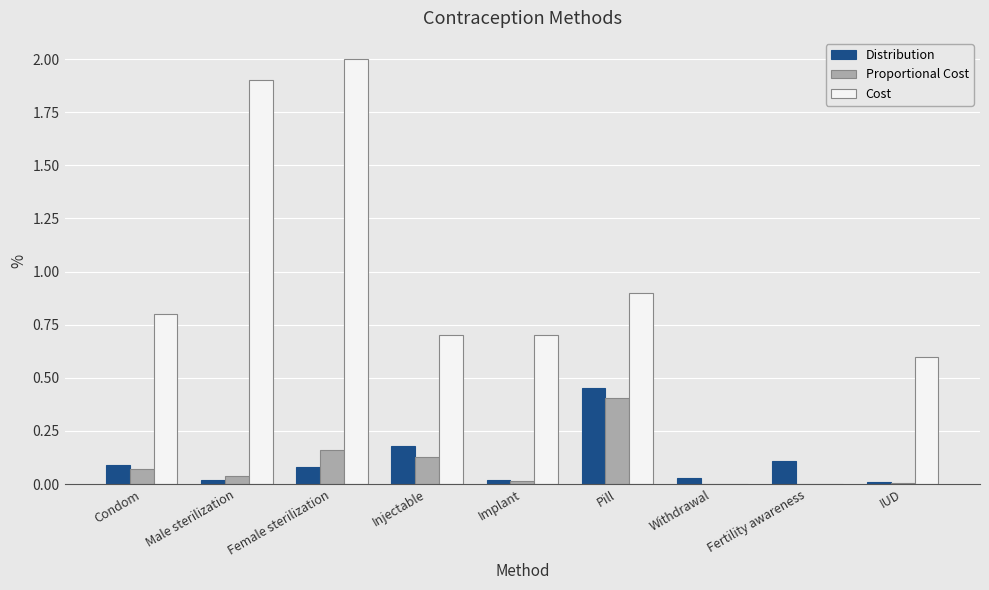

What are all the series names shown in the legend?

Distribution, Proportional Cost, Cost